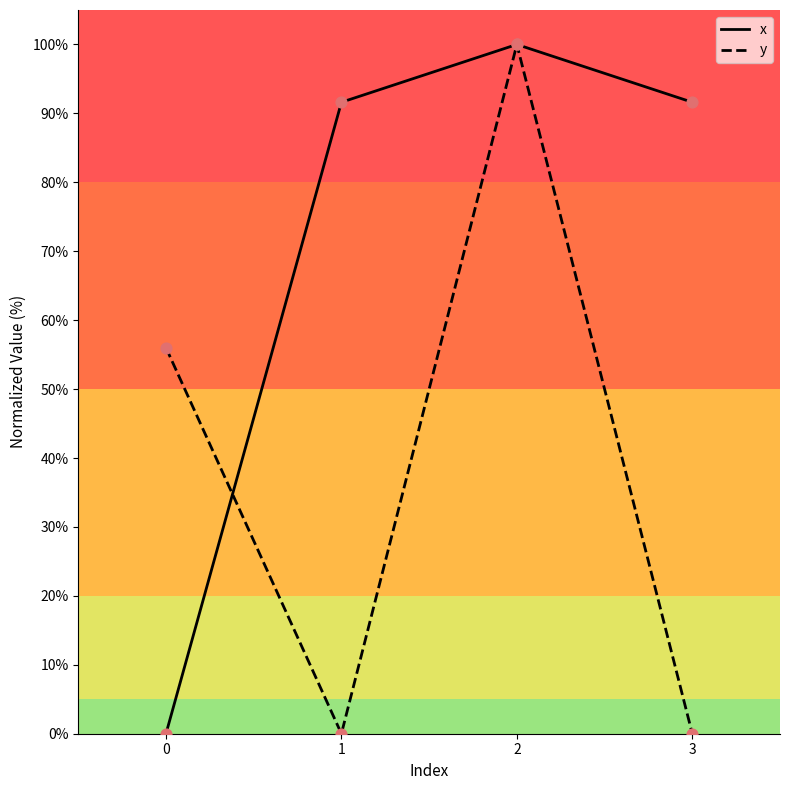

Which series has the largest total across all categories?

x